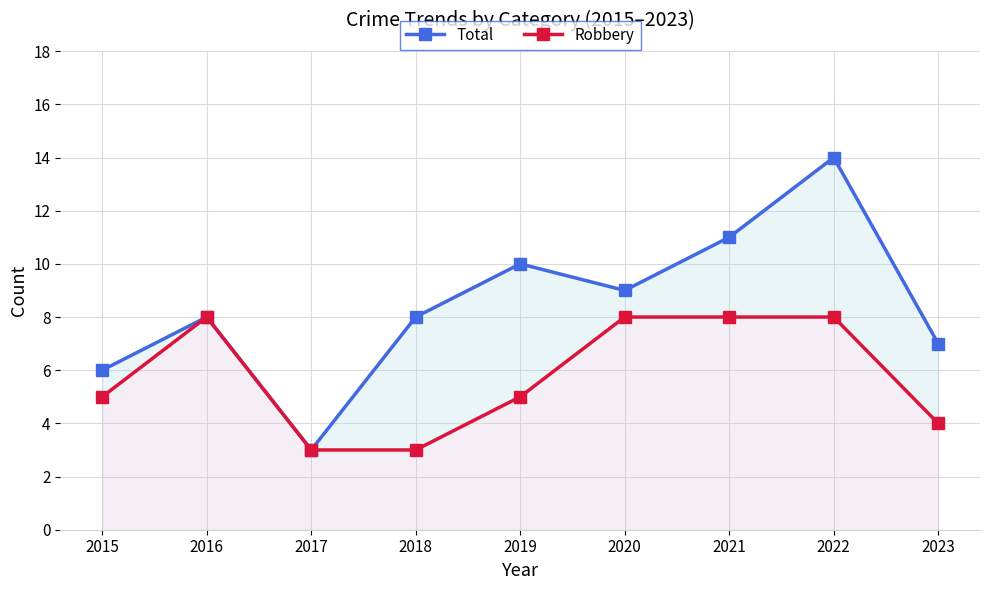

The Robbery series shows 2 at 2021. True or false?

False